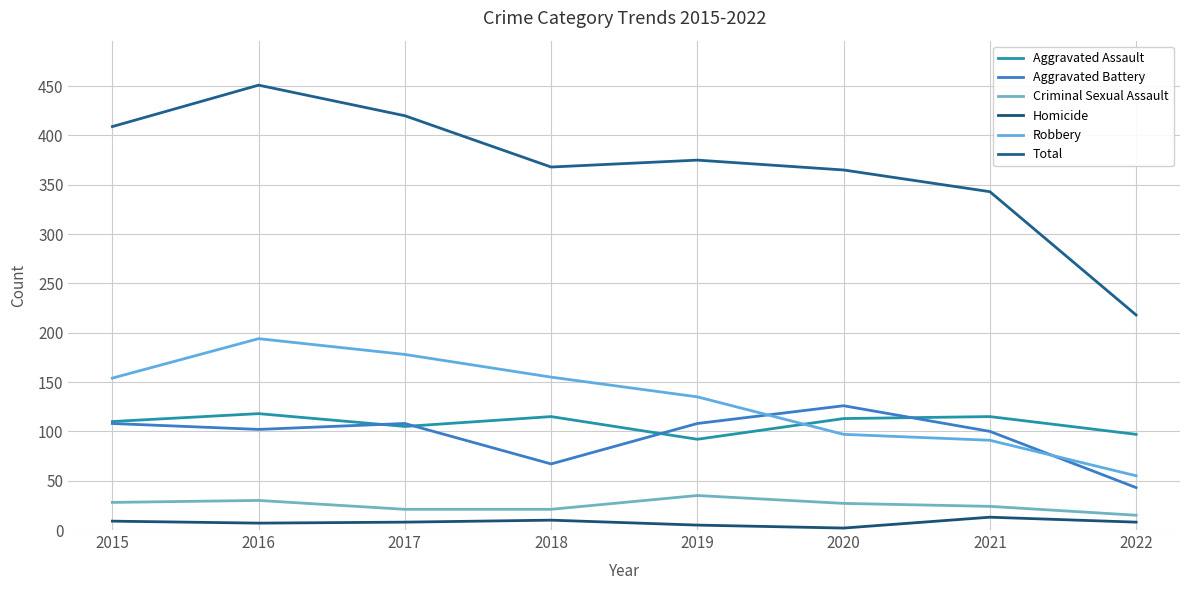

Where is the first local minimum for Total?

2018